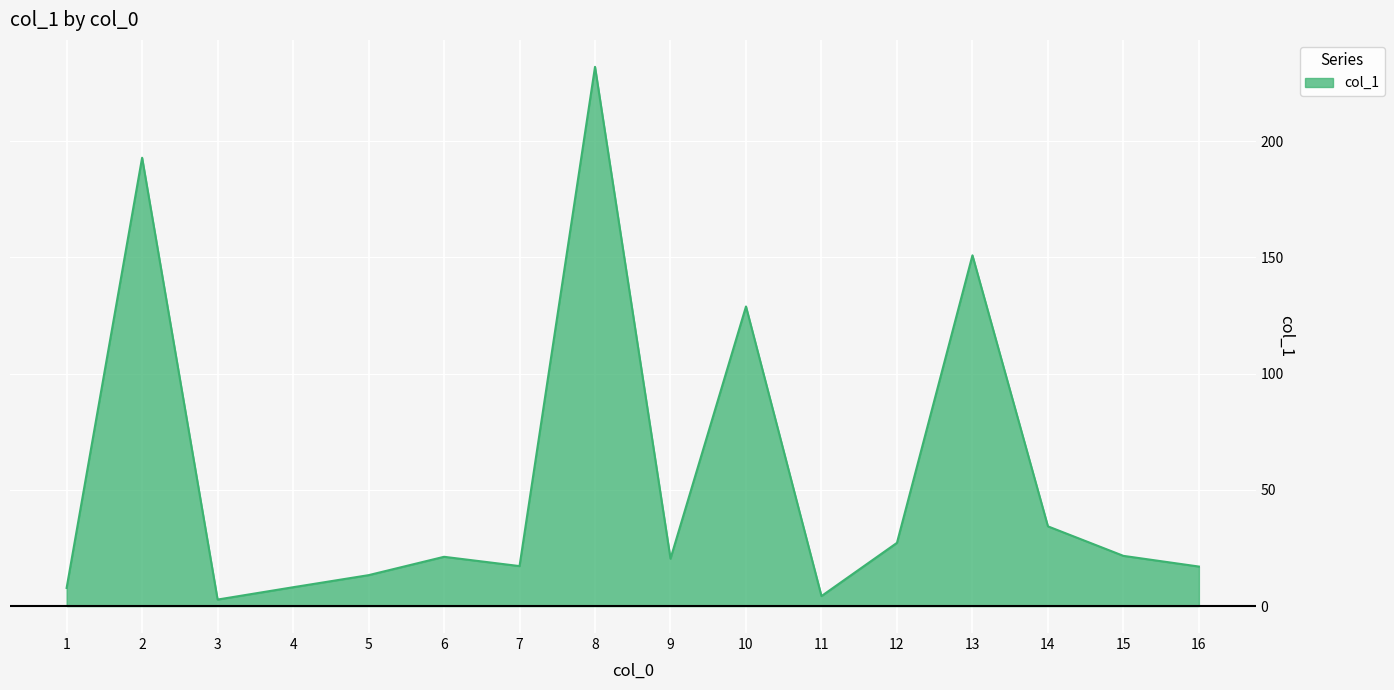

Is it true that the value at 1 is 7.8?

True